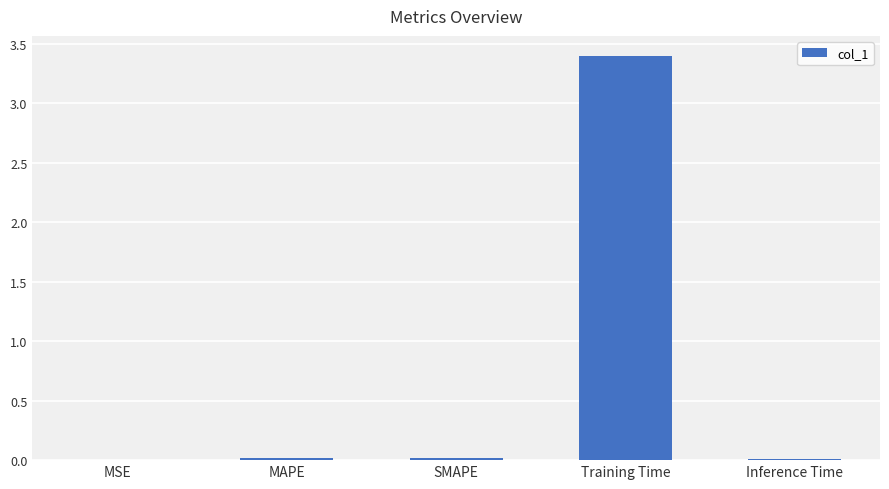

What is the average value?

0.7